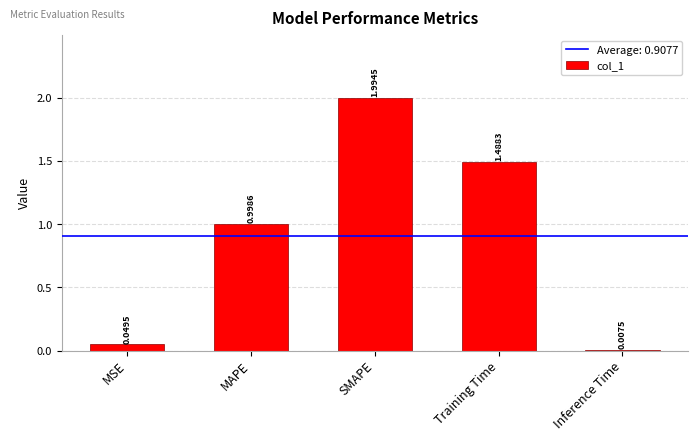

What is the value of the 3rd bar from the left?

2.0